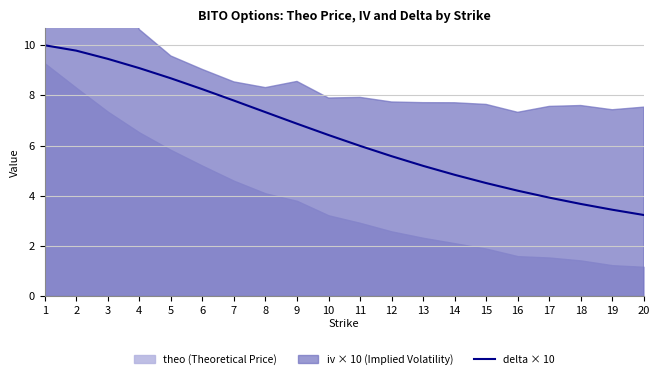

What is the difference between the values at 13 and 14?

0.4